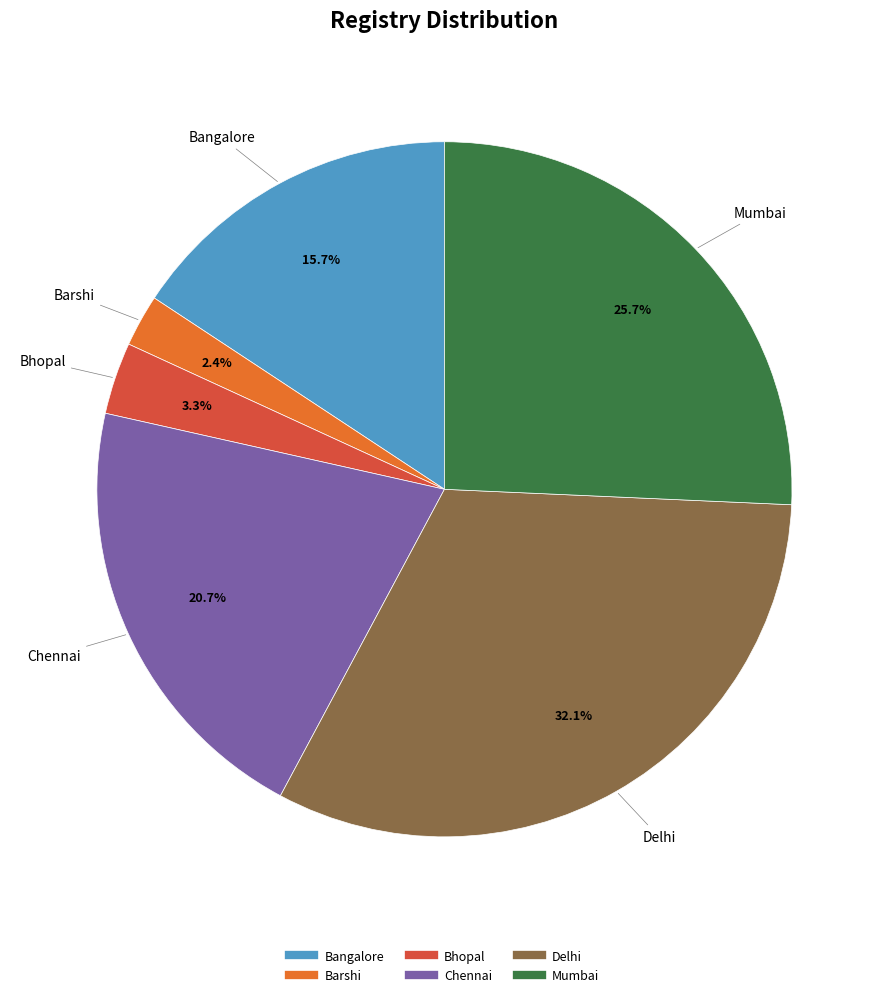

Which category has the biggest portion of the pie?

Delhi